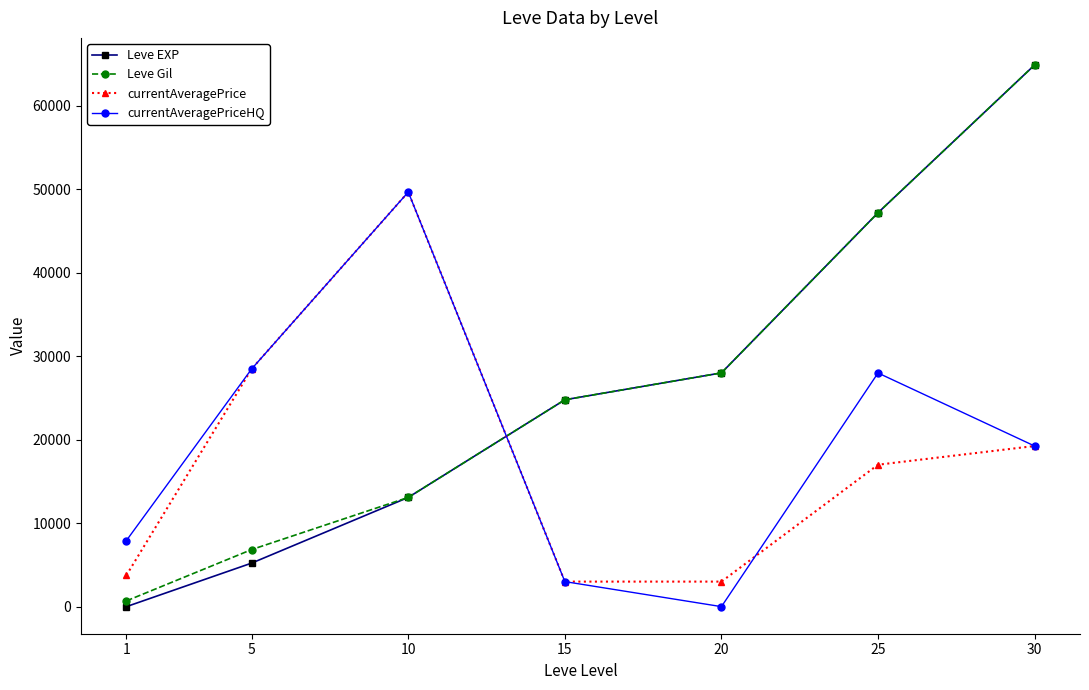

Which series ends up on top after the final intersection of currentAveragePrice and Leve EXP?

Leve EXP